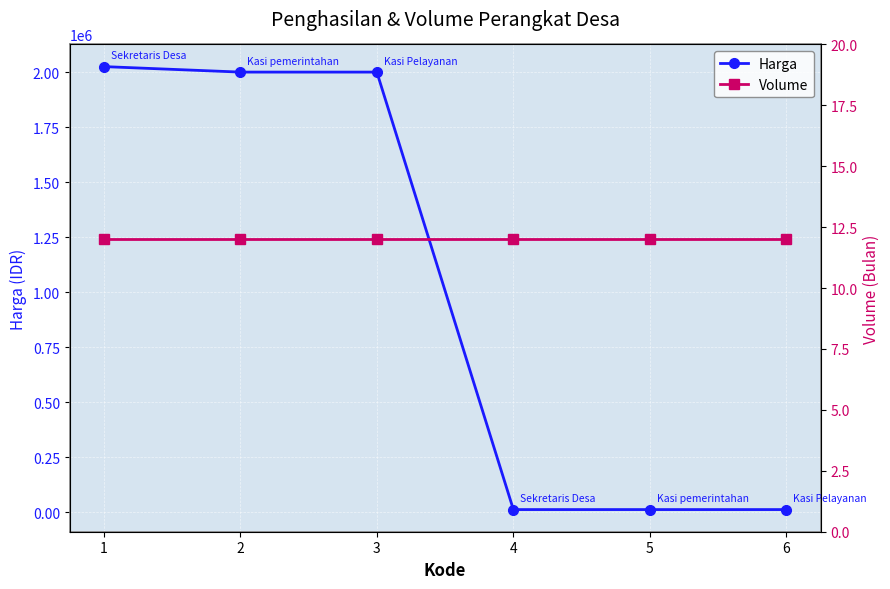

What is the minimum value for Volume?

12